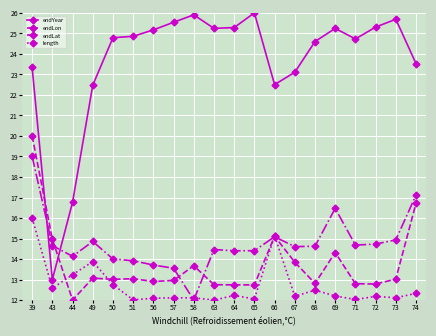

The value of endLon at 72 is 12.8. True or false?

True